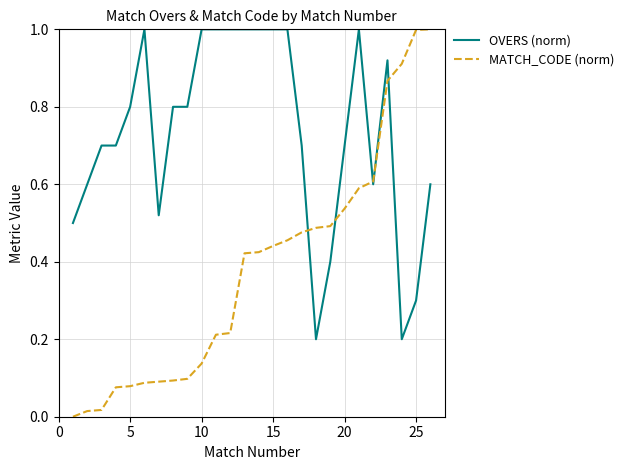

What is the sum of all MATCH_CODE (norm) values?

9.8